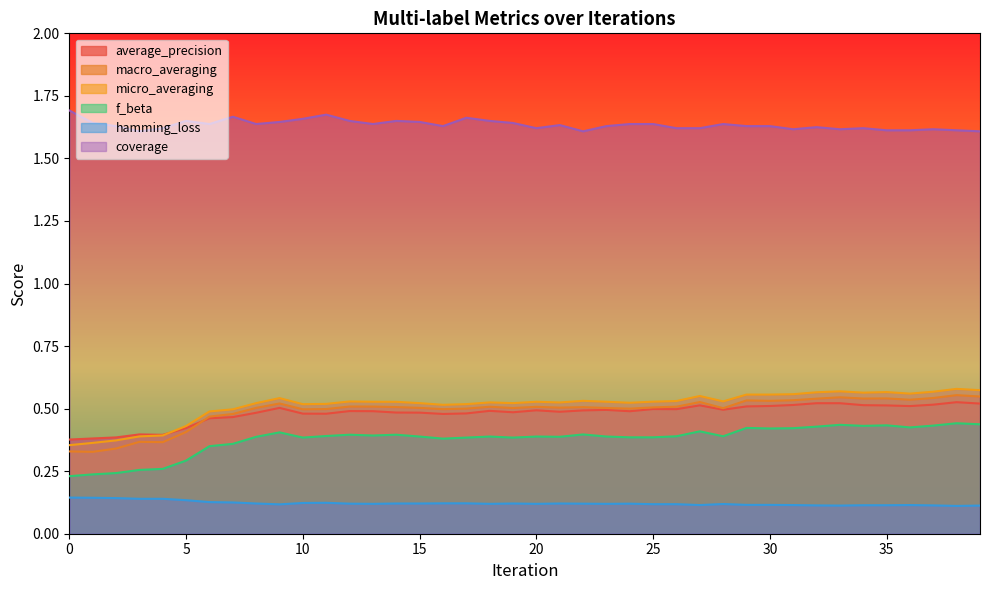

Is the value of micro_averaging at 2 greater than the value of hamming_loss at 15?

Yes